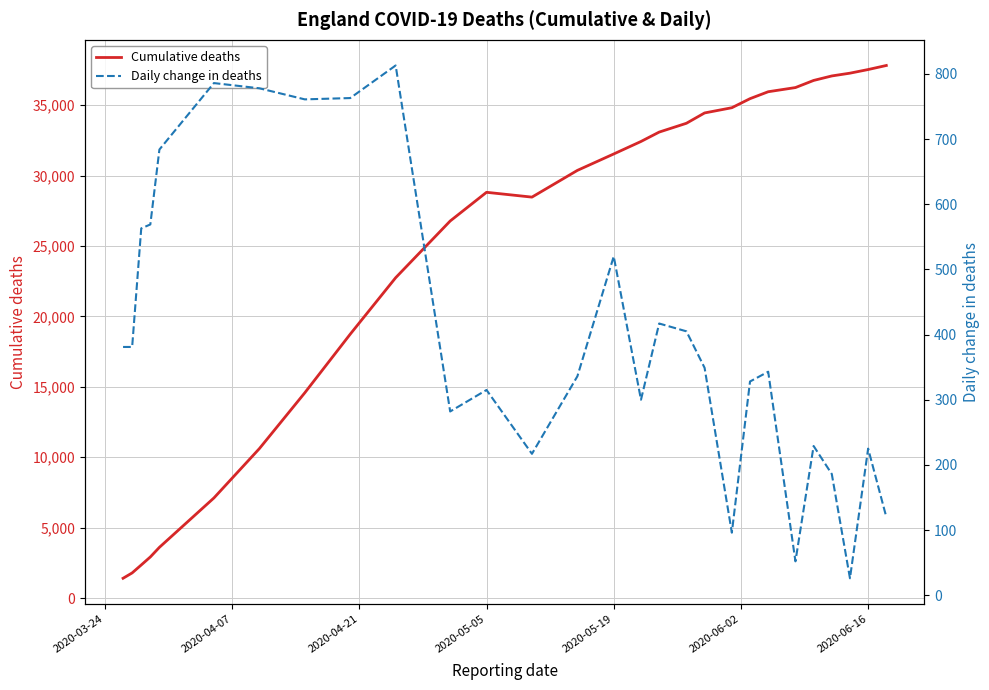

Reading left to right, list all the values displayed in this chart.

Cumulative deaths: 1408	1789	2352	2921	3605	7111	10612	14576	18738	22745	26771	28809	28467	30364	31530	32417	33083	33709	34442	34813	35456	35948	36244	36750	37069	37266	37524	37812
Daily change in deaths: 381	381	563	569	684	786	778	761	763	813	282	315	217	336	520	300	417	405	349	96	328	343	52	229	186	26	225	120